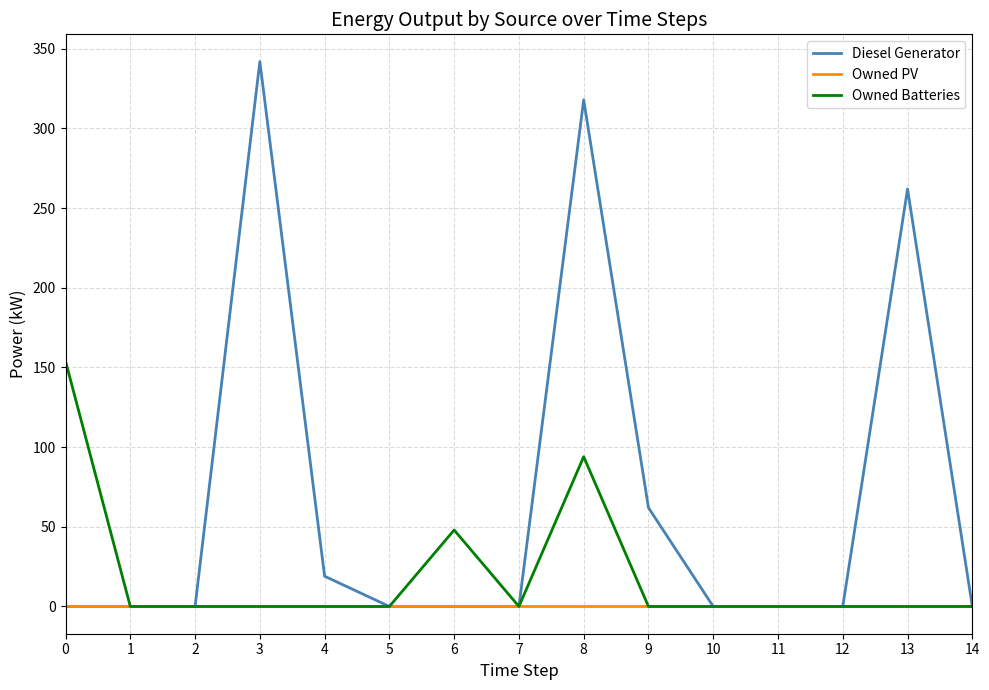

Reading left to right, what are all the values shown in this chart?

Diesel Generator: 0	0	0	342	19	0	0	0	318	62	0	0	0	262	0
Owned PV: 0	0	0	0	0	0	0	0	0	0	0	0	0	0	0
Owned Batteries: 154	0	0	0	0	0	48	0	94	0	0	0	0	0	0